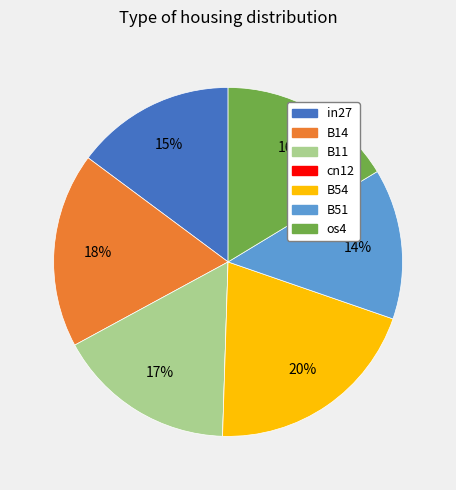

Which has a higher value, B11 or in27?

B11